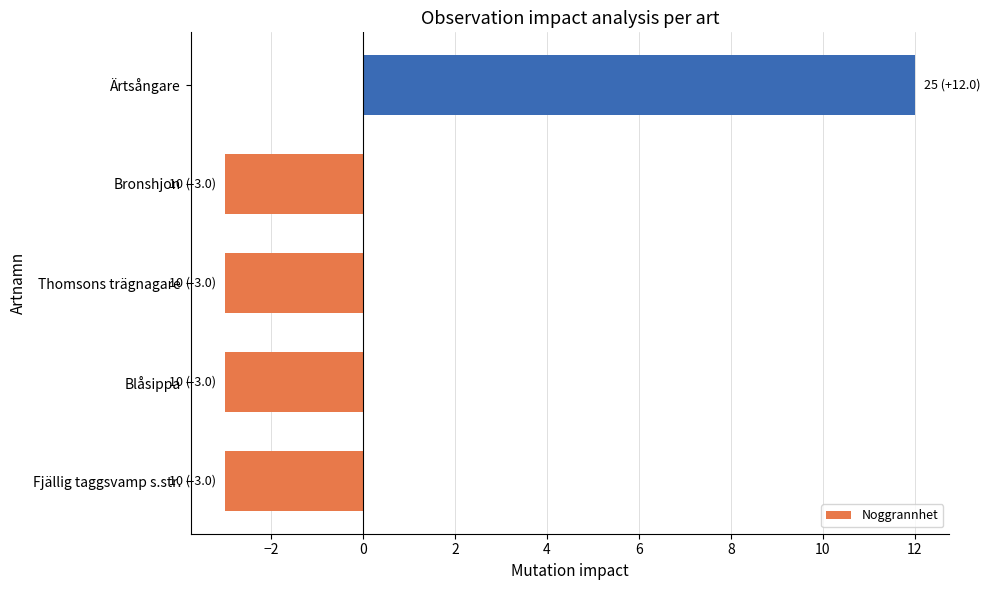

Reading bottom to top, what are all the values shown in this chart?

-3	-3	-3	-3	12